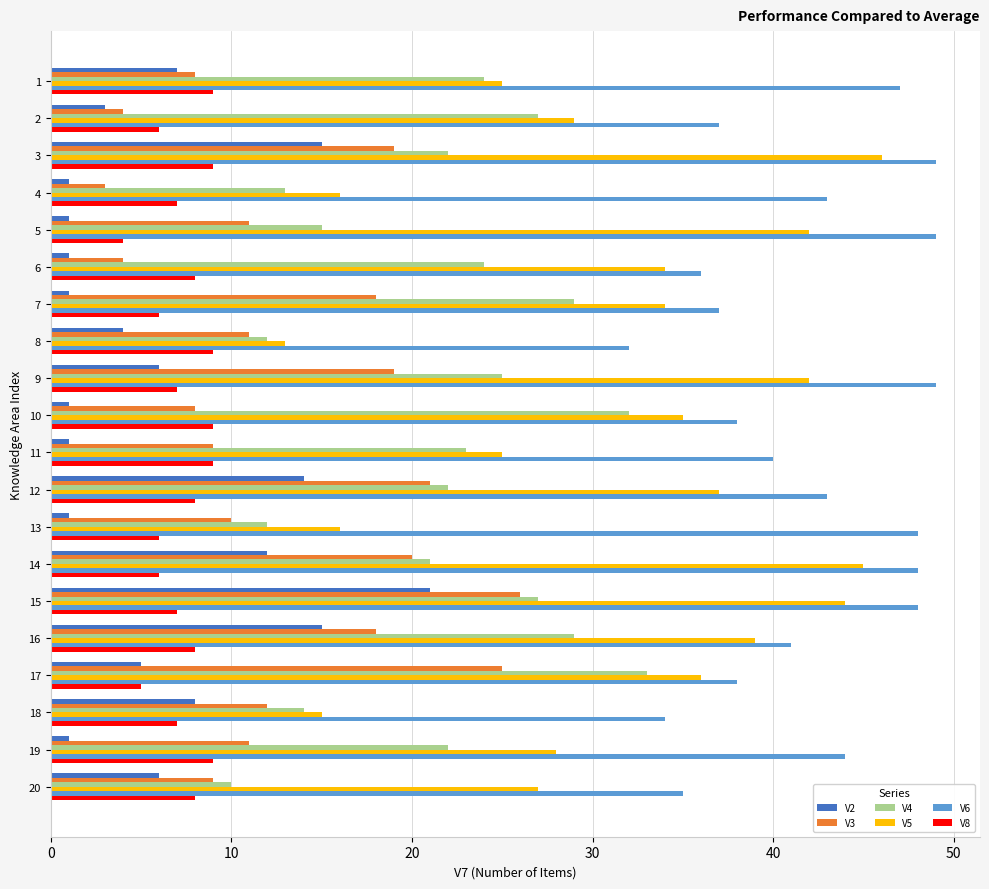

Which series has the widest spread of values?

V5